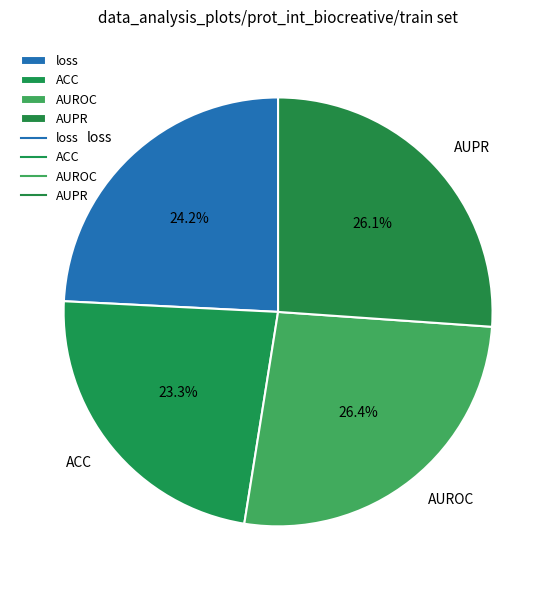

Is ACC the majority of the pie?

No